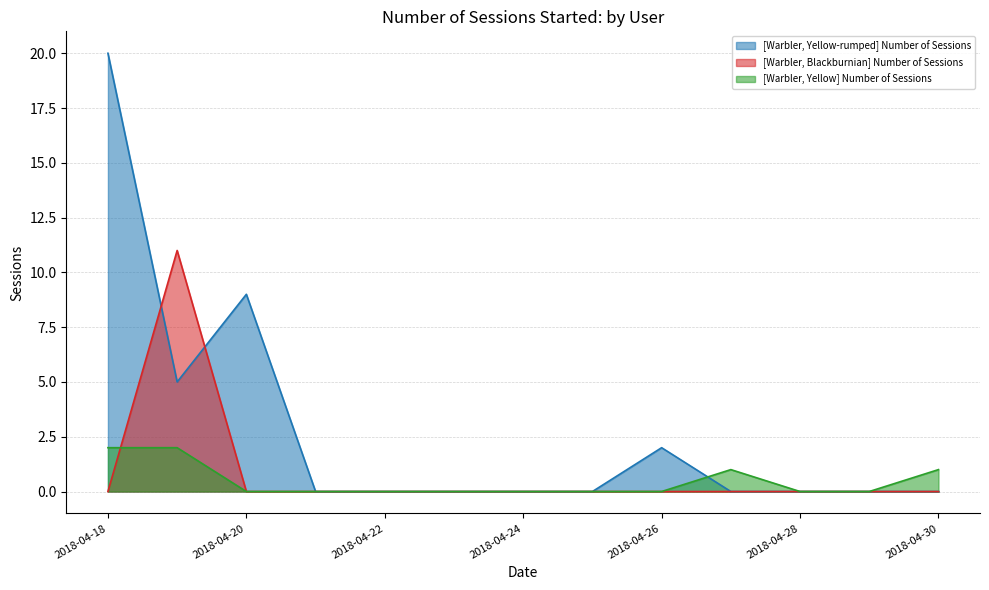

After their last crossing, which series has the higher values: [Warbler, Yellow-rumped] Number of Sessions or [Warbler, Blackburnian] Number of Sessions?

[Warbler, Yellow-rumped] Number of Sessions